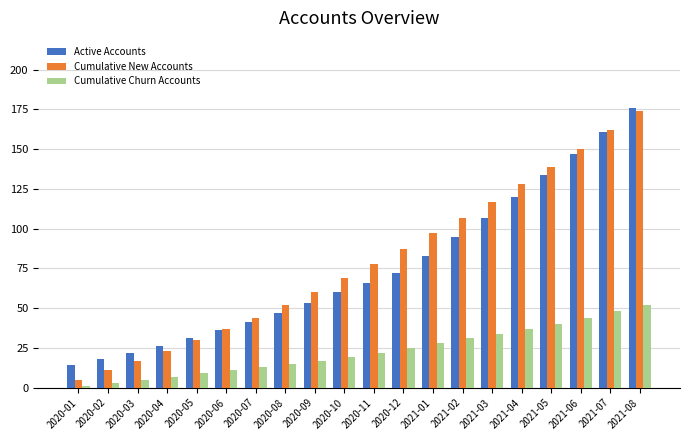

At which category does the chart reach its minimum across all series?

2020-01